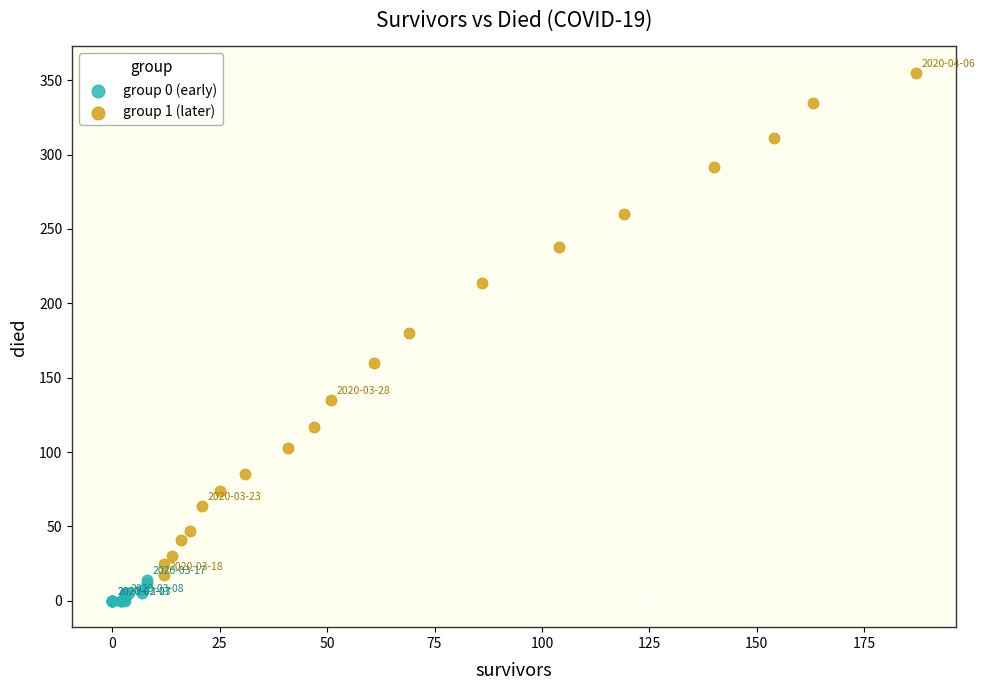

Which series has the largest Y range (max minus min)?

group 1 (later)